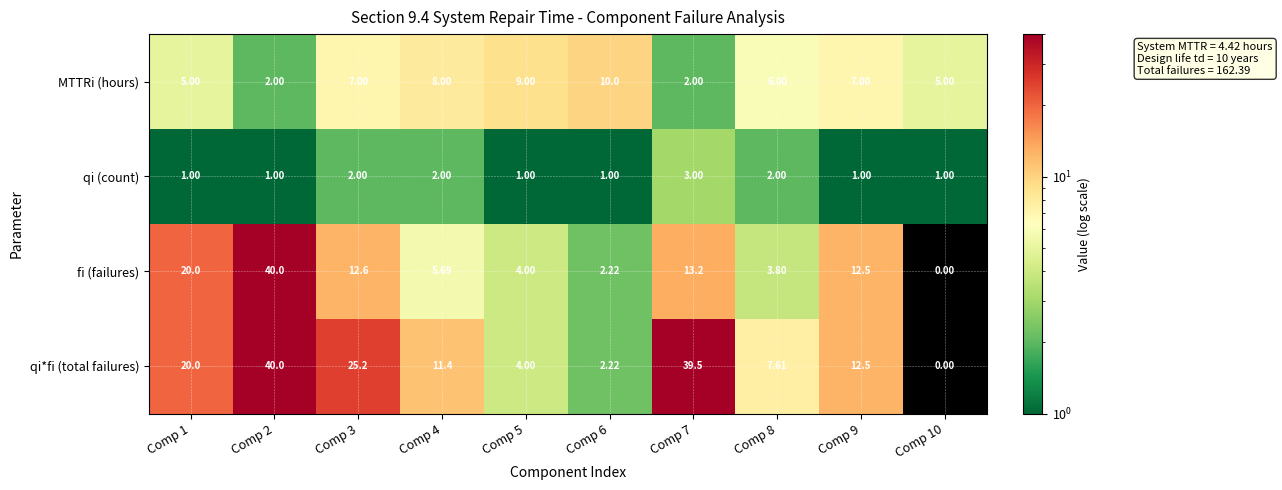

Which series has the largest total across all categories?

qi*fi (total failures)